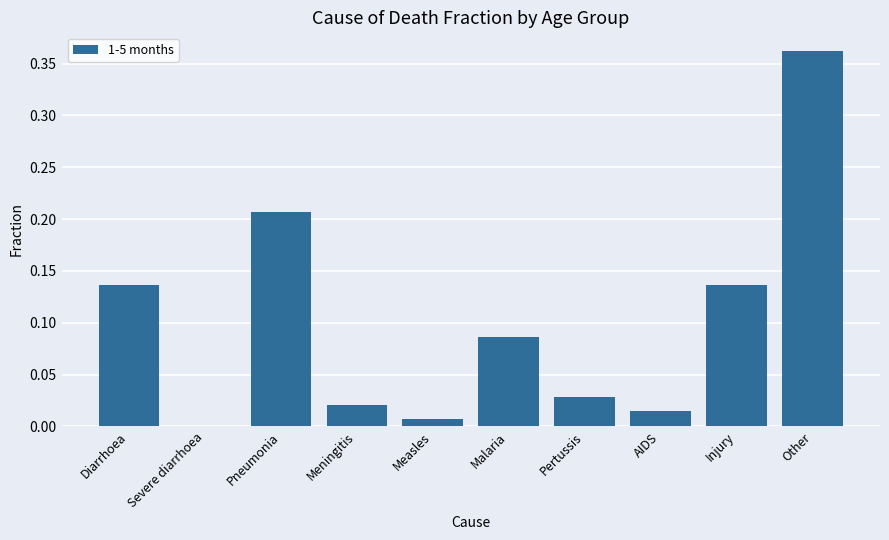

What is the sum of all values?

1.0